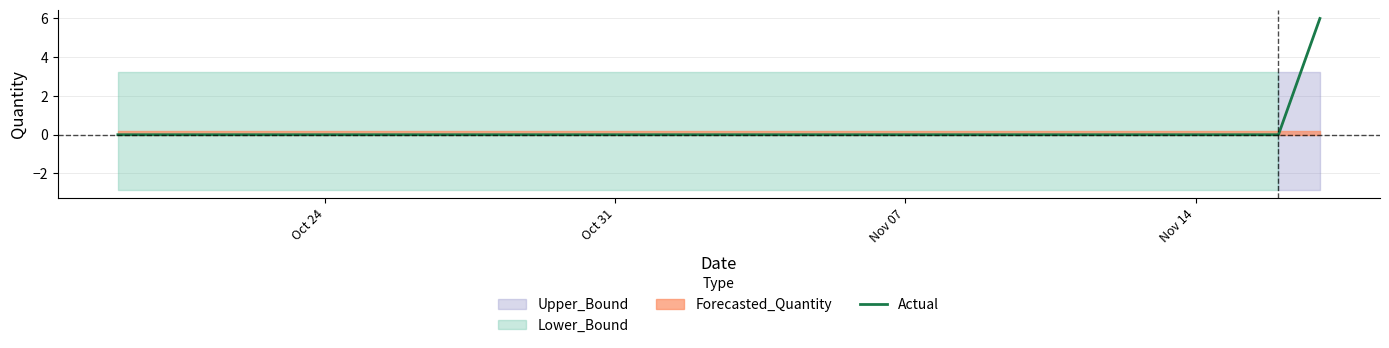

The Actual series shows -3 at Oct 24. True or false?

False